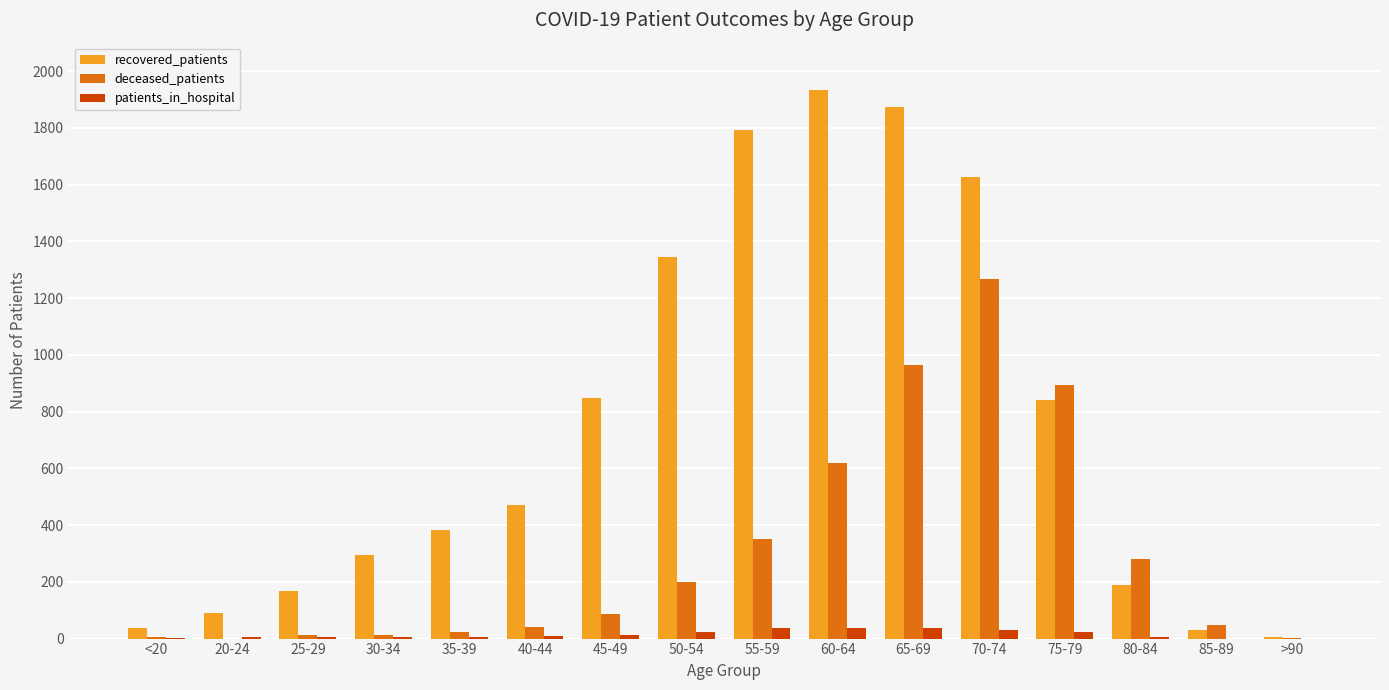

True or false: patients_in_hospital has a value of 5 at 80-84.

True